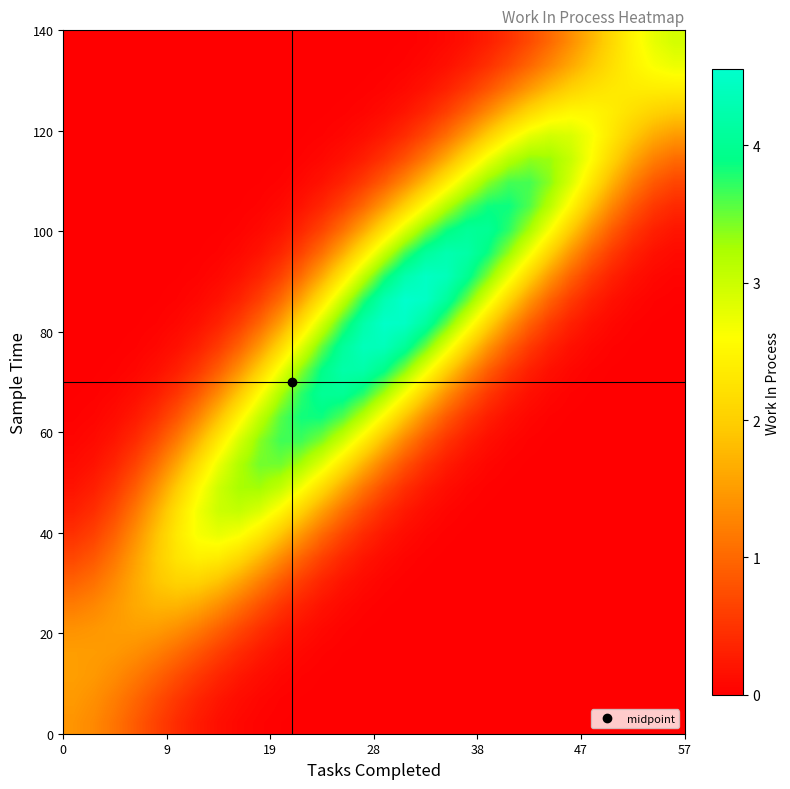

What is the maximum value shown in the chart?

4.6